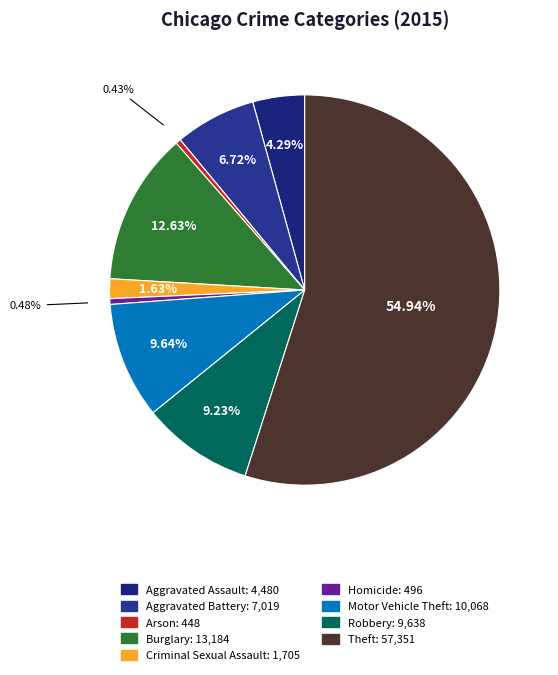

Is there any slice that represents more than half of the pie?

Yes